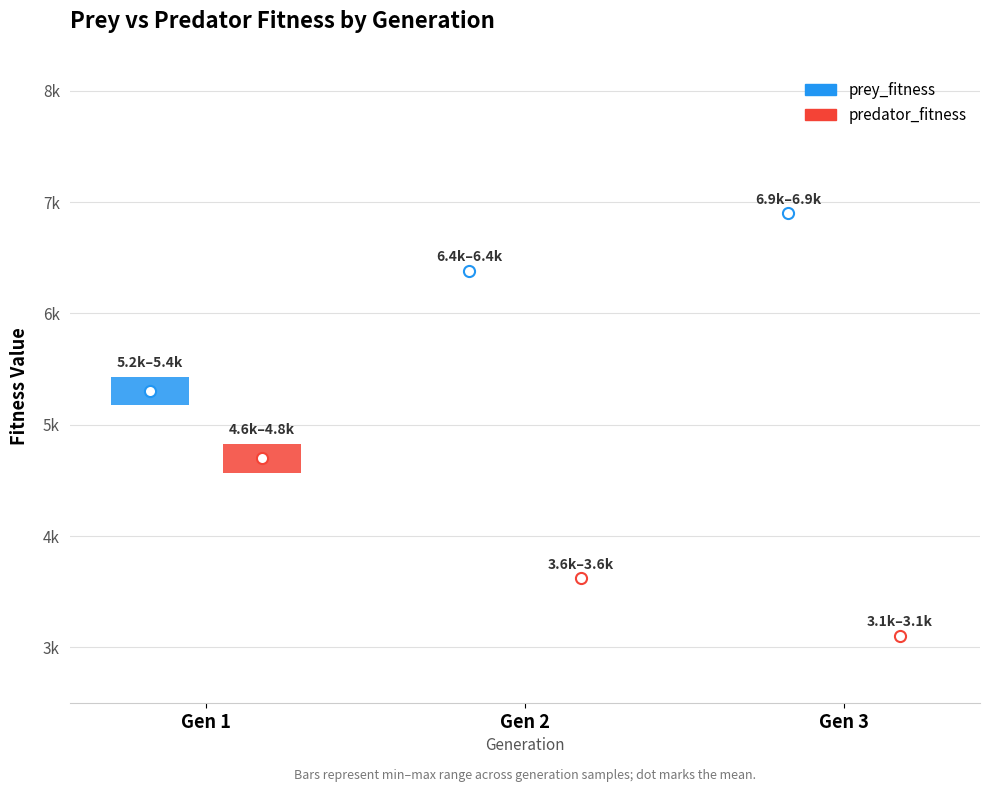

Between generation and prey_fitness, which series saw the biggest shift?

prey_fitness